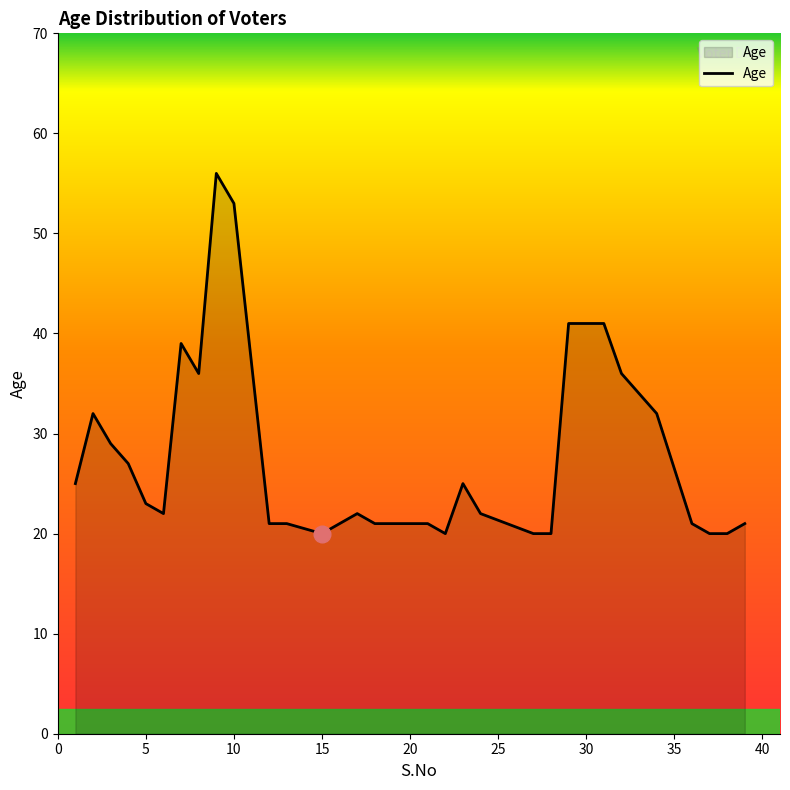

What is the greatest value displayed?

56